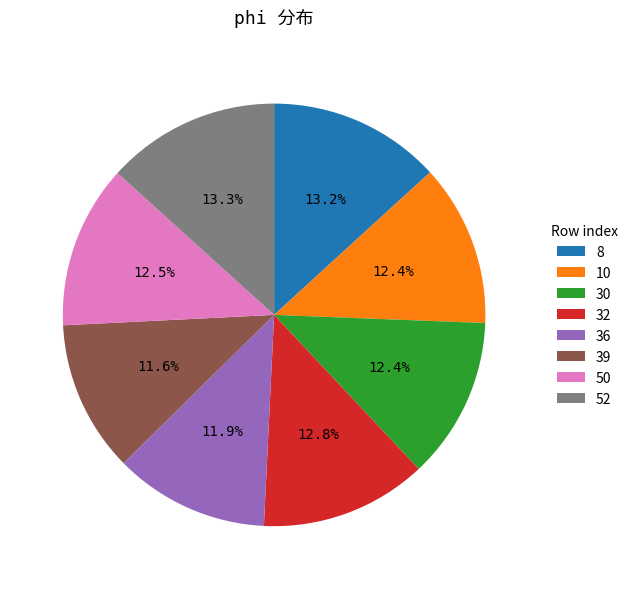

Is it true that 32 is 23% of the pie?

False